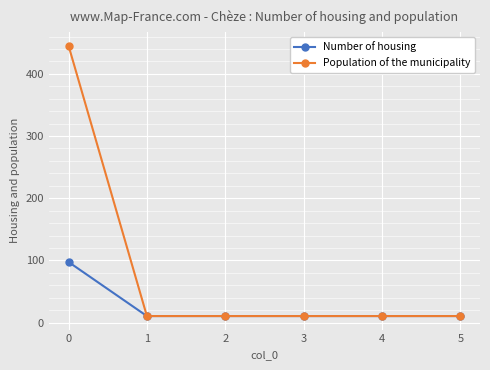

Is the value of Population of the municipality at 0 greater than the value of Number of housing at 5?

Yes